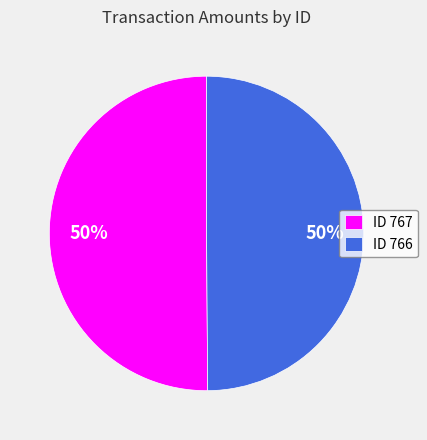

True or false: ID 766 accounts for 50% of the total.

True